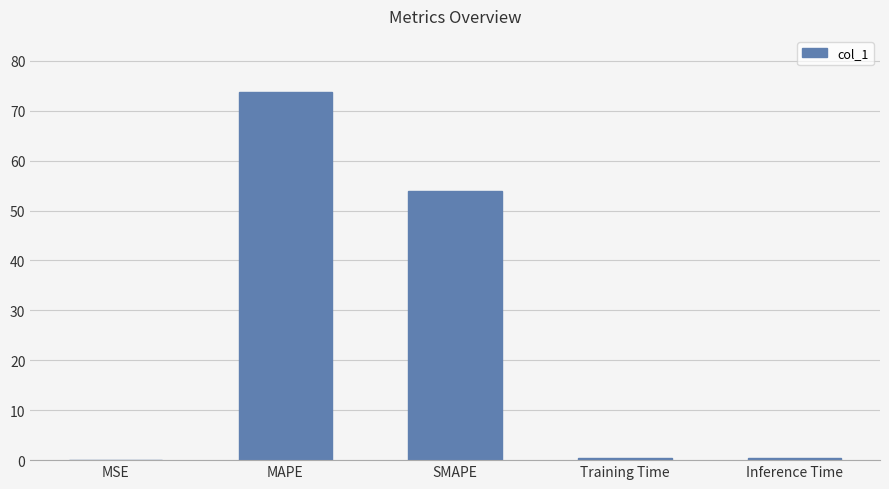

Which has a higher value, MAPE or MSE?

MAPE